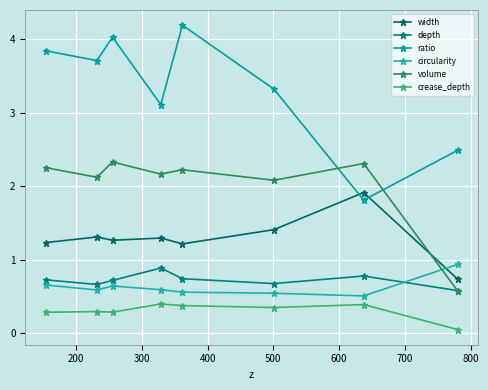

List the series in order of their peak value, lowest first.

crease_depth, depth, circularity, width, volume, ratio